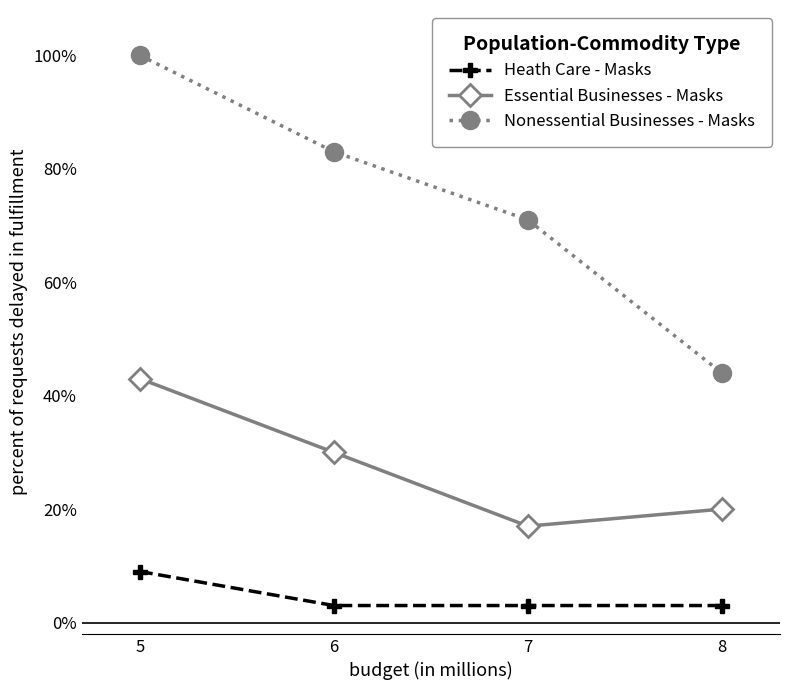

What is the value of the Nonessential Businesses - Masks point at the 2nd from the left?

83